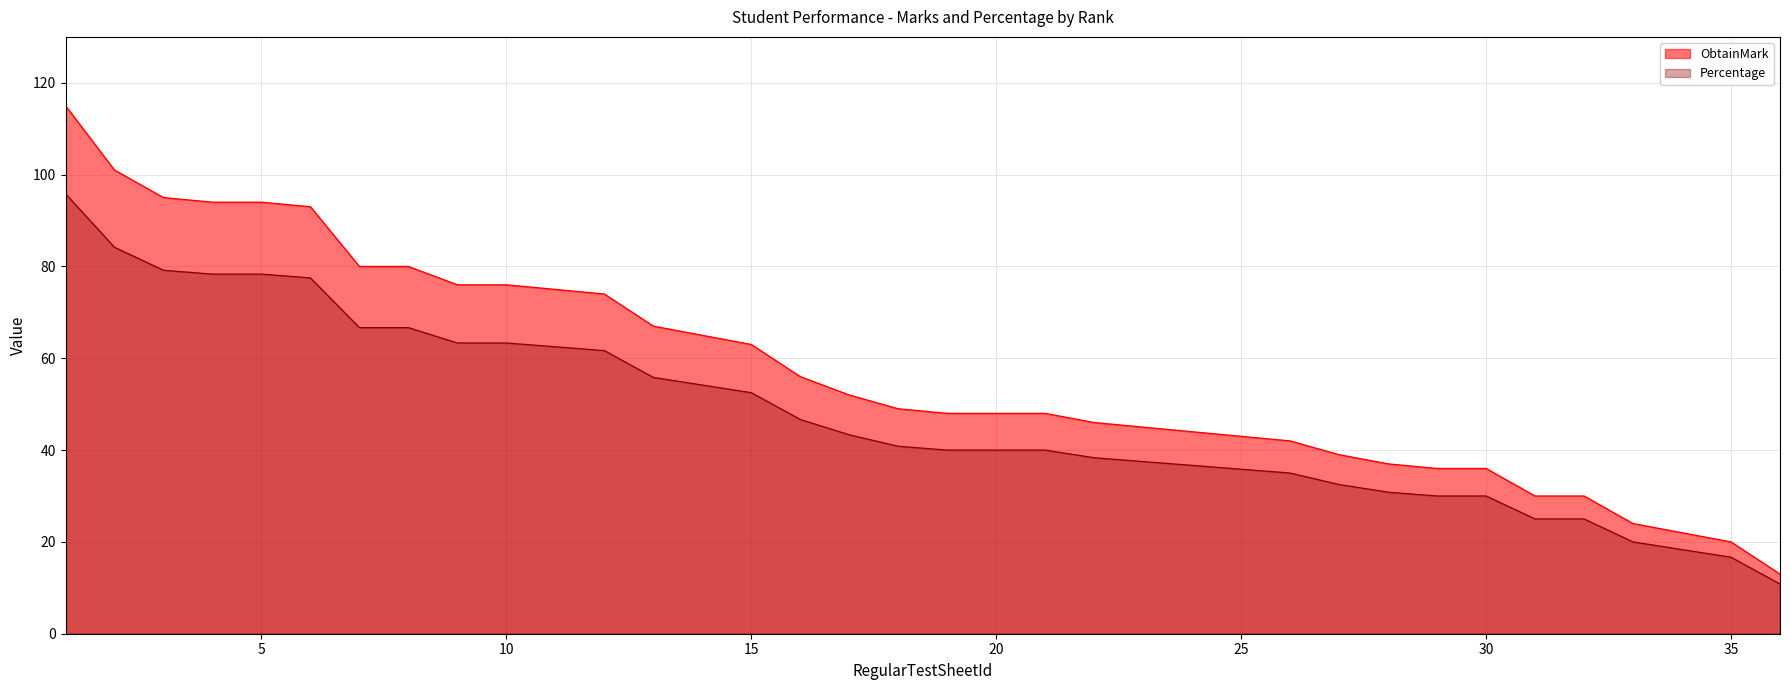

At which category is the sum across all series the highest?

1